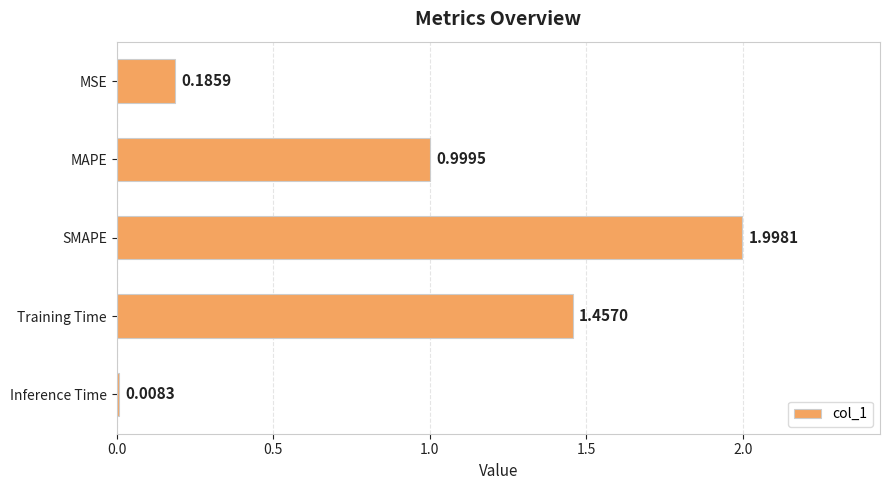

List the labels in order of value, smallest first.

Inference Time, MSE, MAPE, Training Time, SMAPE